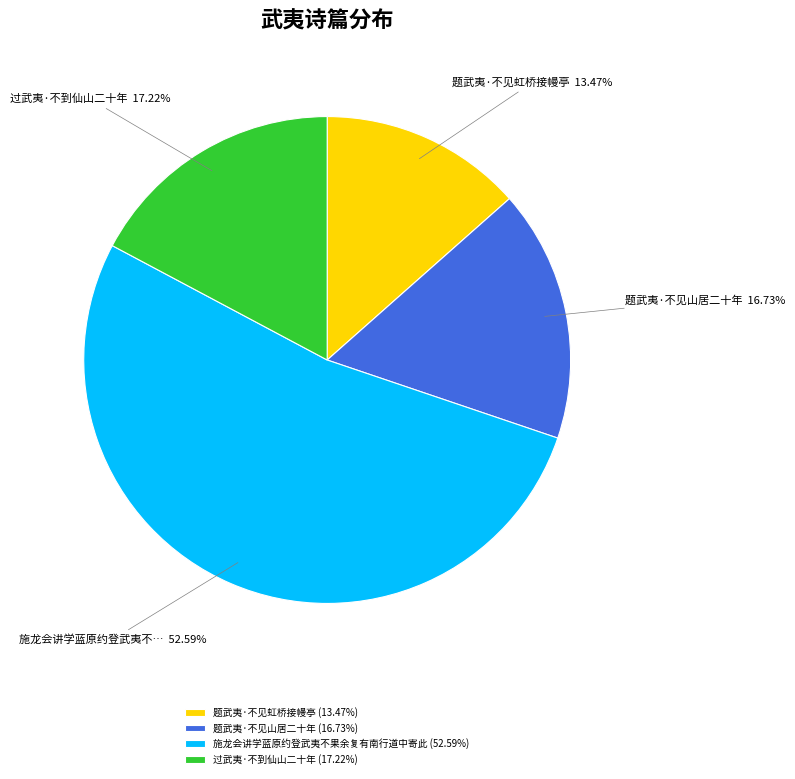

Which category has the smallest portion of the pie?

题武夷·不见虹桥接幔亭